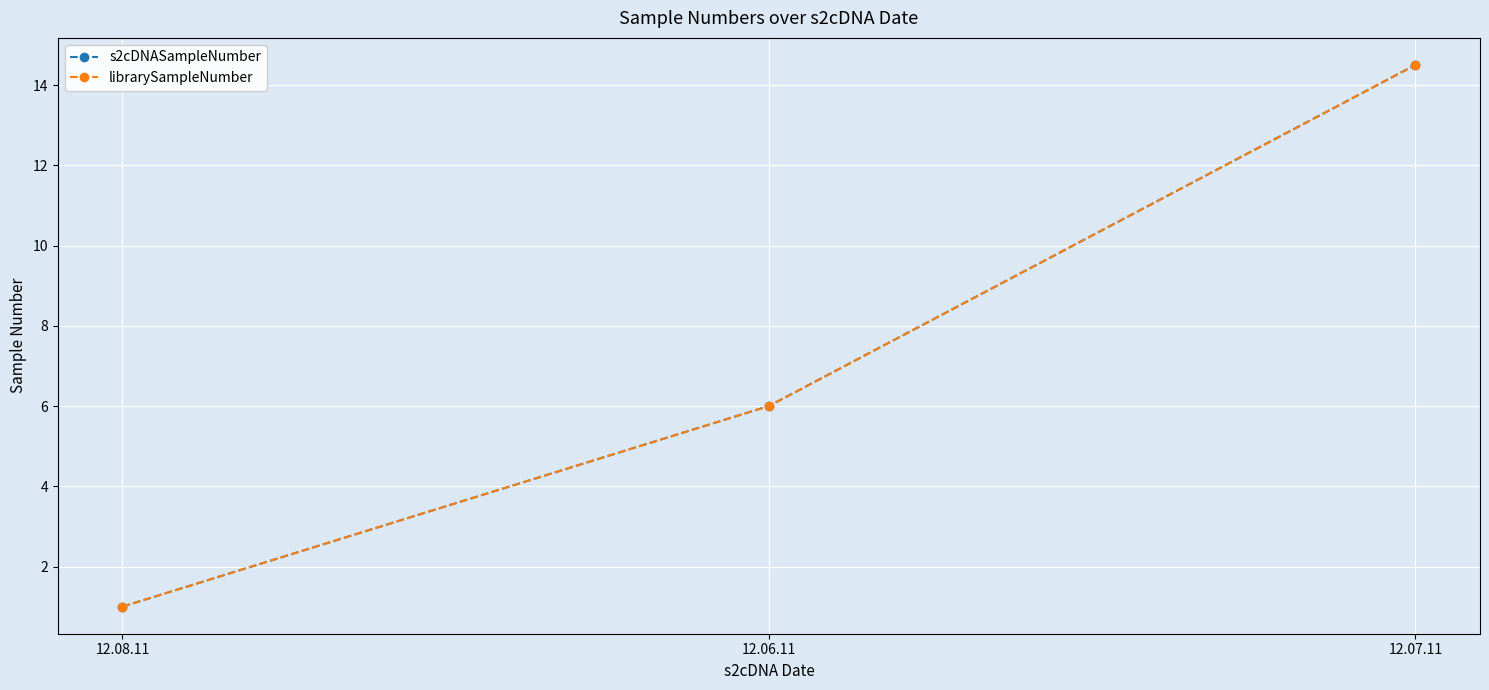

The value of s2cDNASampleNumber at 12.08.11 is 1.0. True or false?

True